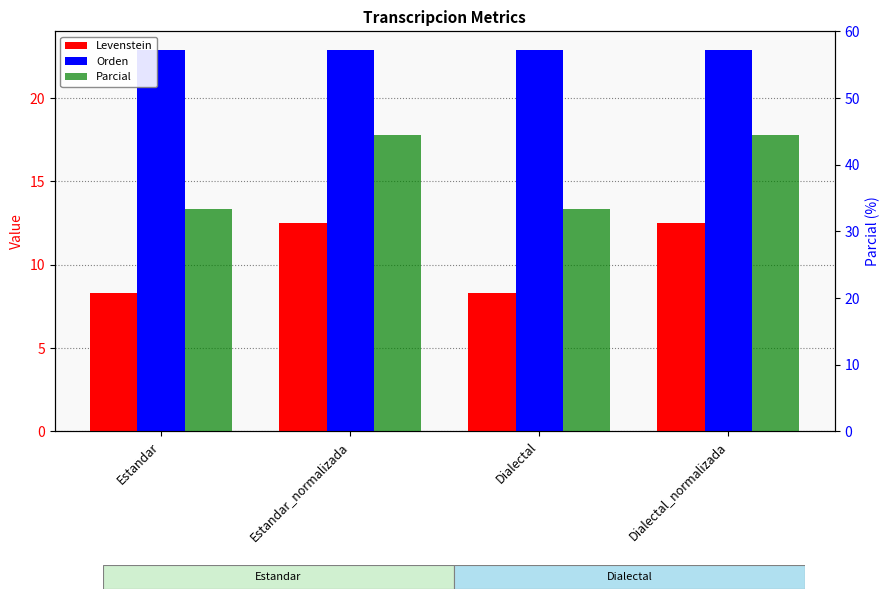

Which series changed the most between Estandar and Estandar_normalizada?

Parcial